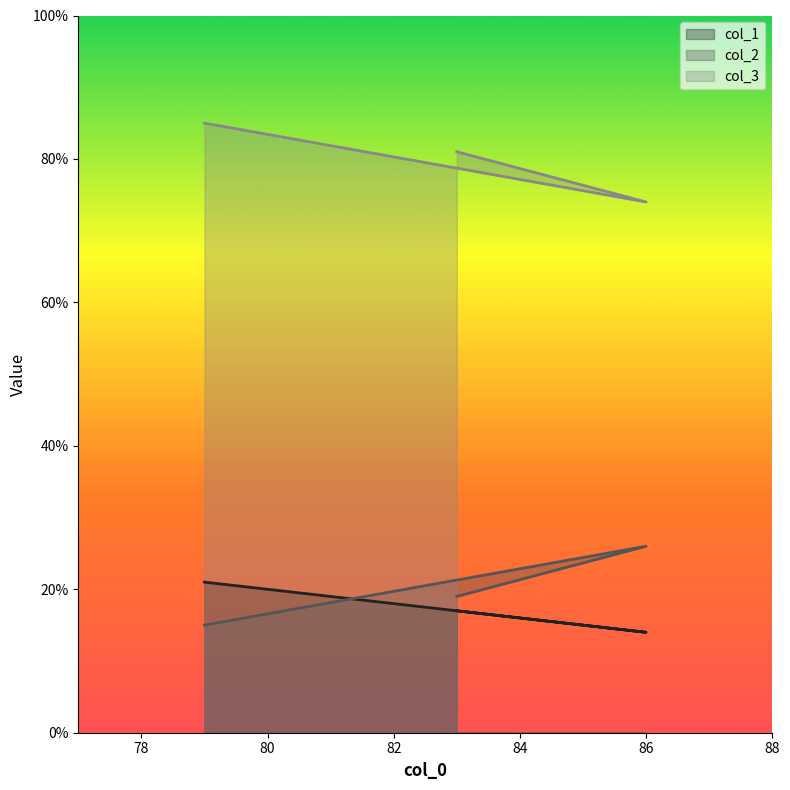

At which label does col_2 reach its minimum?

79